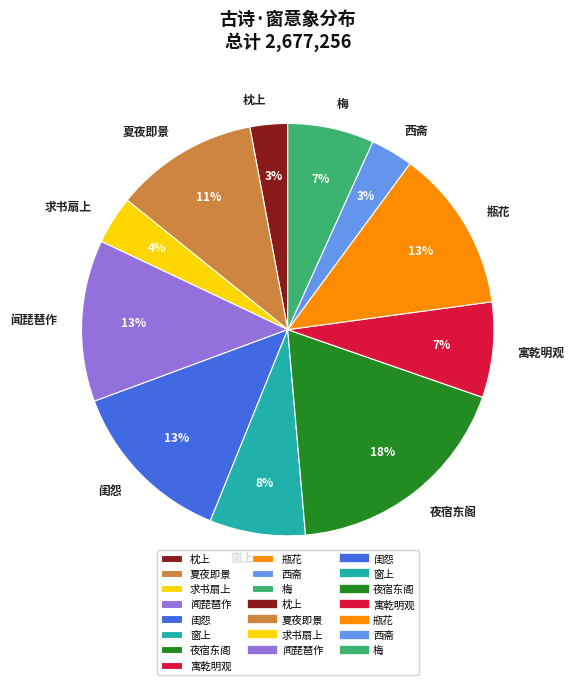

What percentage is the 夜宿东阁 slice, to the nearest percent?

18%